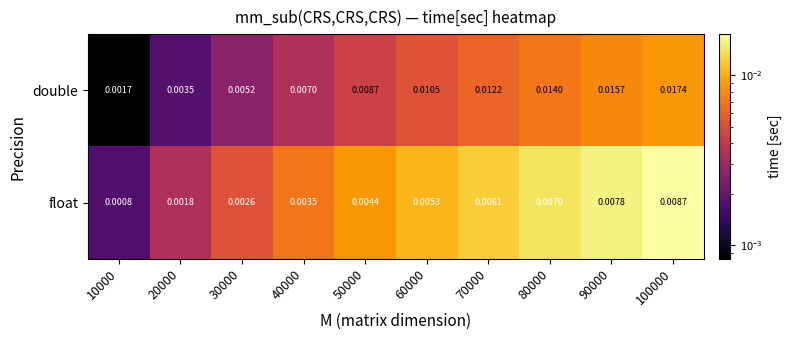

List the series in order of their overall mean, lowest first.

float, double